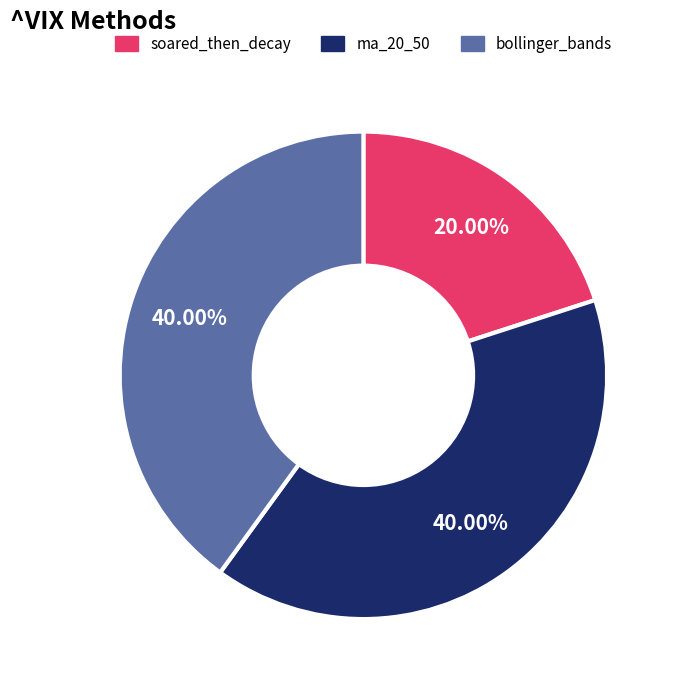

Does ma_20_50 account for over 50% of the chart?

No